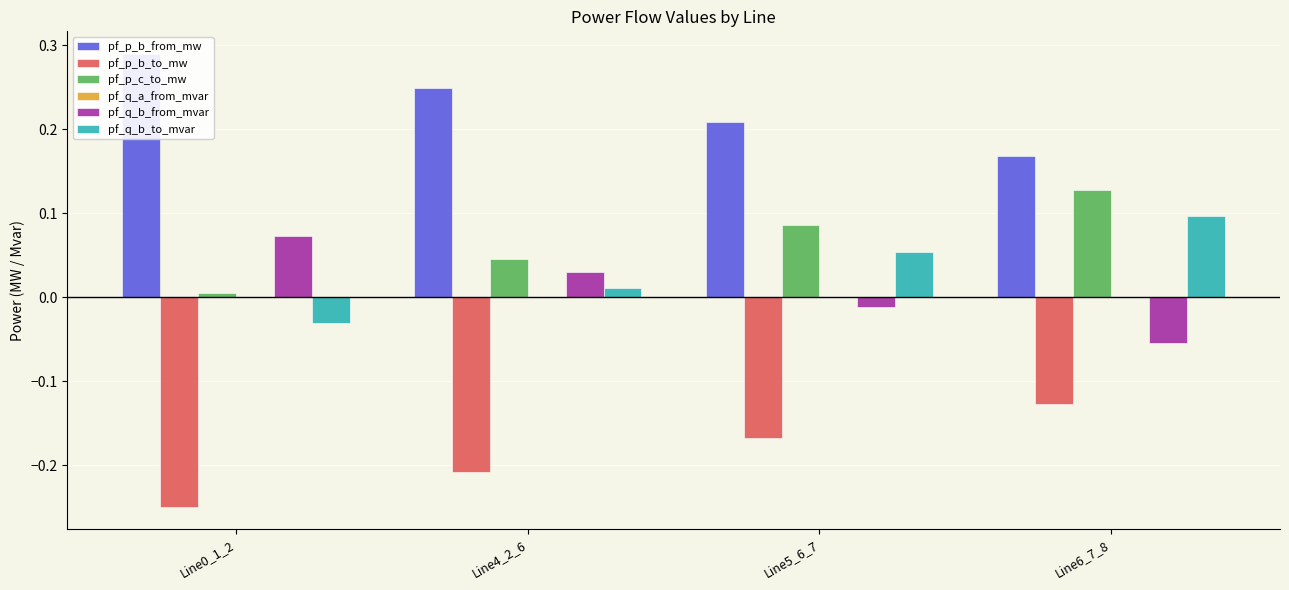

Reading left to right, extract all data points from this chart.

pf_p_b_from_mw: Line0_1_2=0.3	Line4_2_6=0.2	Line5_6_7=0.2	Line6_7_8=0.2
pf_p_b_to_mw: Line0_1_2=-0.2	Line4_2_6=-0.2	Line5_6_7=-0.2	Line6_7_8=-0.1
pf_p_c_to_mw: Line0_1_2=0.0	Line4_2_6=0.0	Line5_6_7=0.1	Line6_7_8=0.1
pf_q_a_from_mvar: Line0_1_2=0.0	Line4_2_6=0.0	Line5_6_7=0.0	Line6_7_8=0.0
pf_q_b_from_mvar: Line0_1_2=0.1	Line4_2_6=0.0	Line5_6_7=-0.0	Line6_7_8=-0.1
pf_q_b_to_mvar: Line0_1_2=-0.0	Line4_2_6=0.0	Line5_6_7=0.1	Line6_7_8=0.1